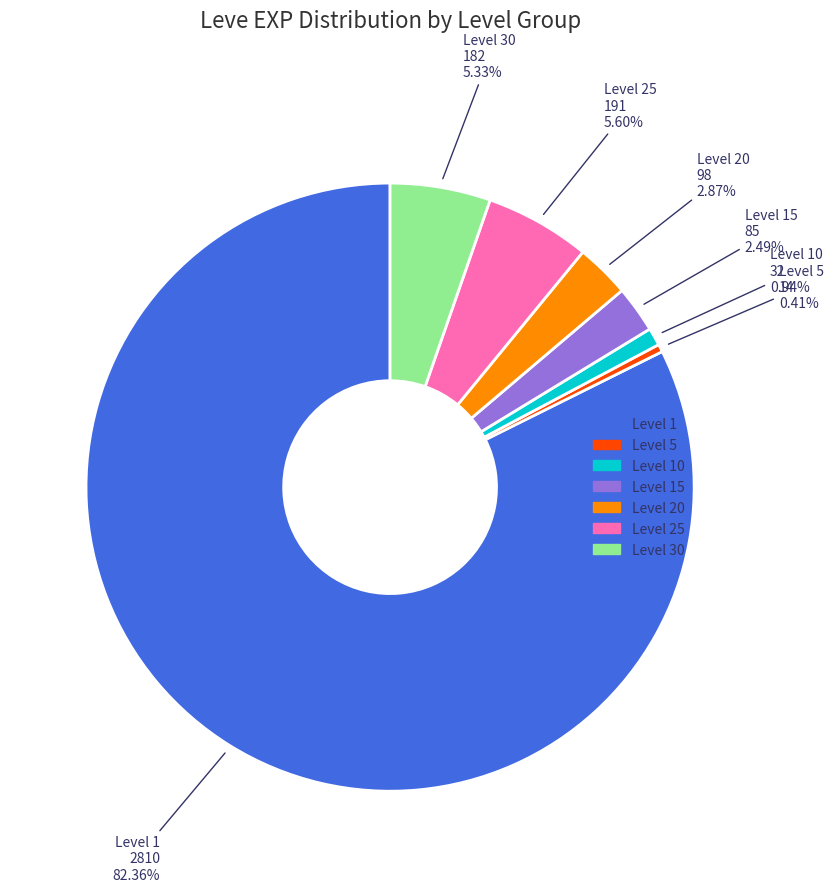

How many slices are in this pie chart?

7